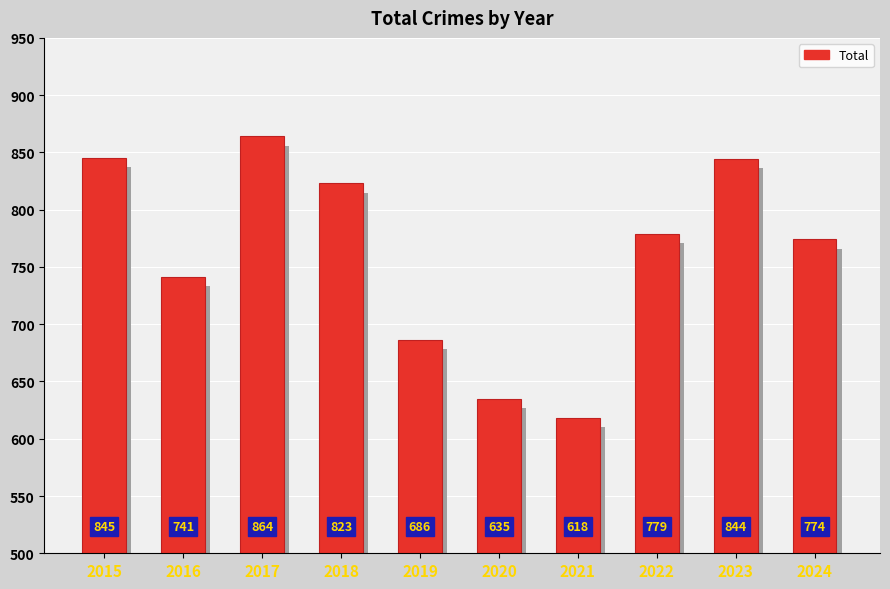

The chart shows a value of 635 at 2020. True or false?

True